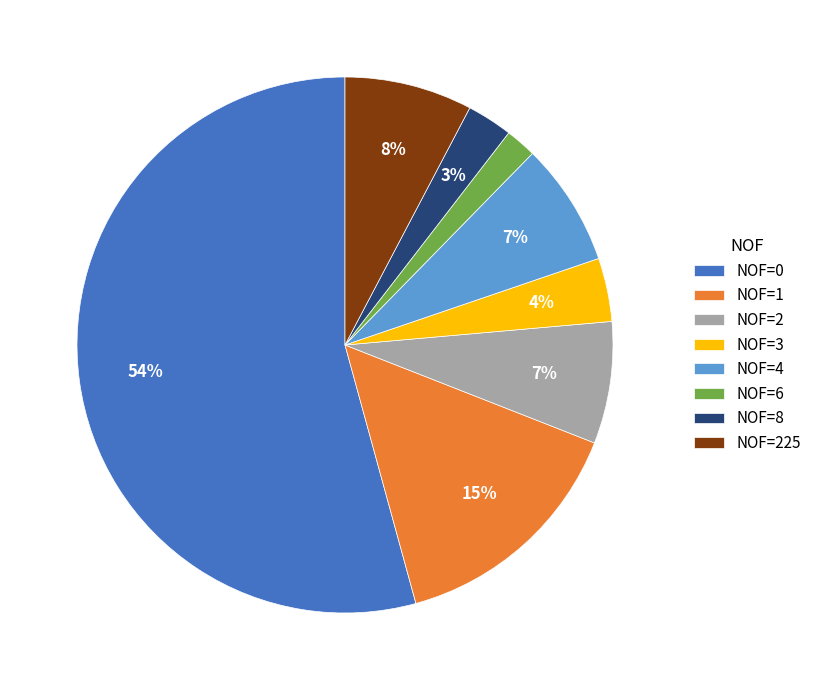

Which has a higher value, NOF=3 or NOF=6?

NOF=3